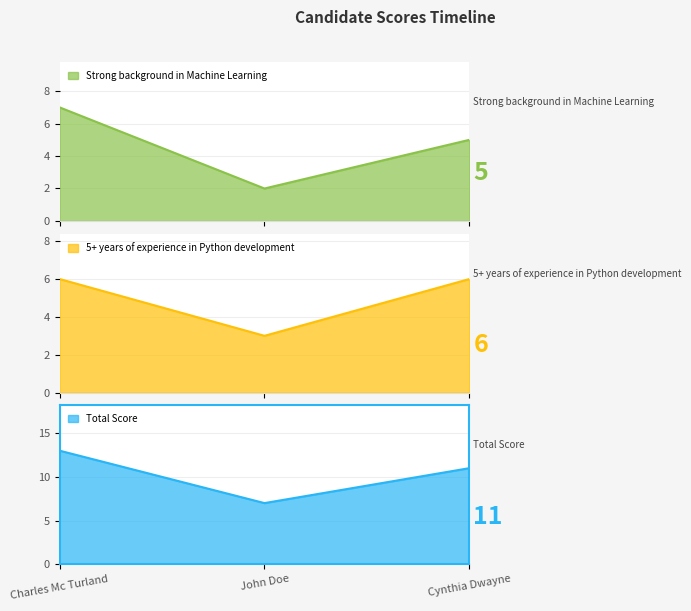

The value of Strong background in Machine Learning at John Doe is 2. True or false?

True